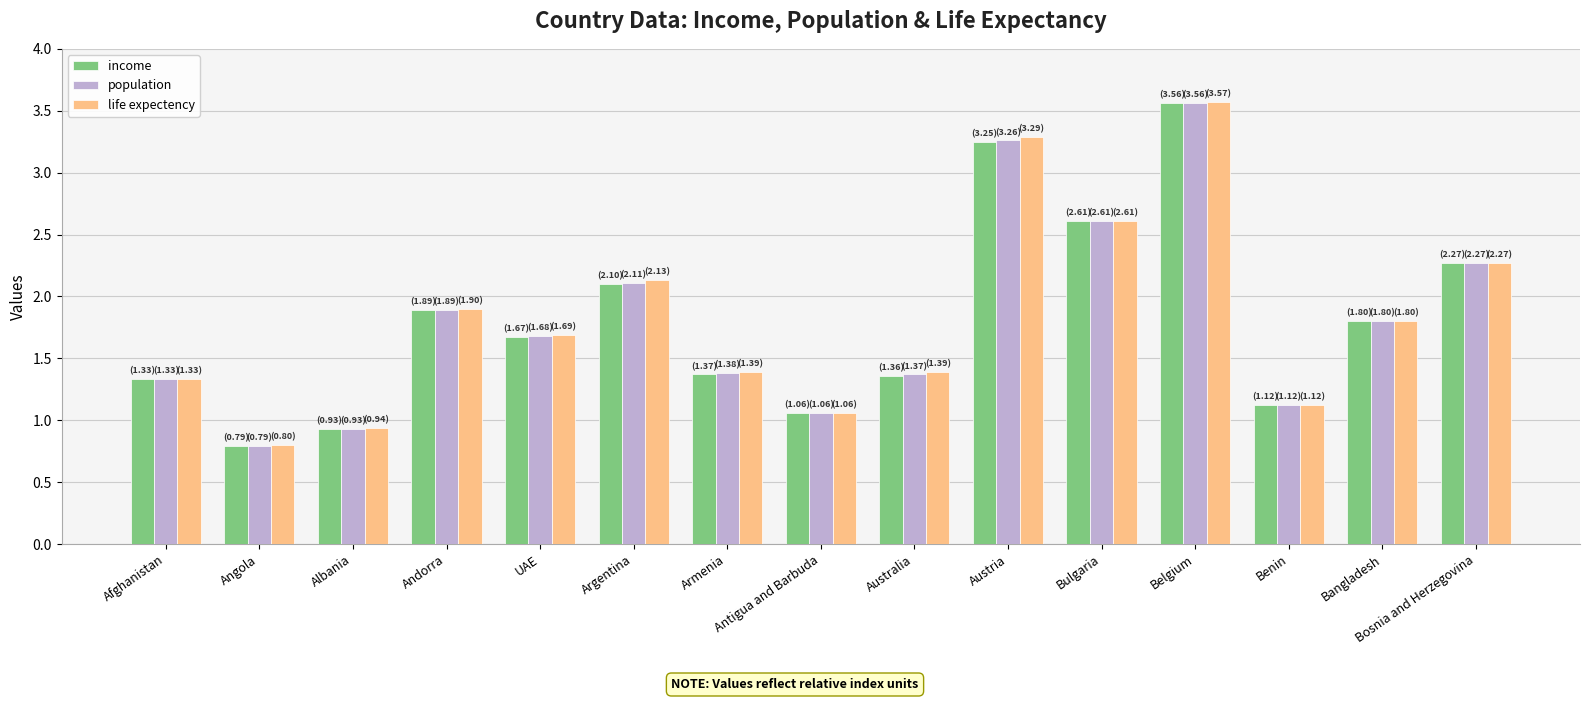

True or false: life expectency has a value of 1.9 at Andorra.

True